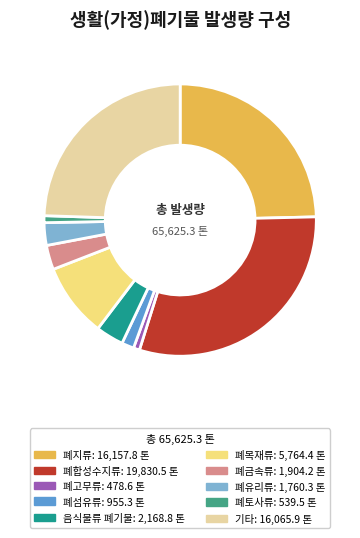

What is the ratio of the value at 폐유리류 to the value at 폐목재류?

0.3